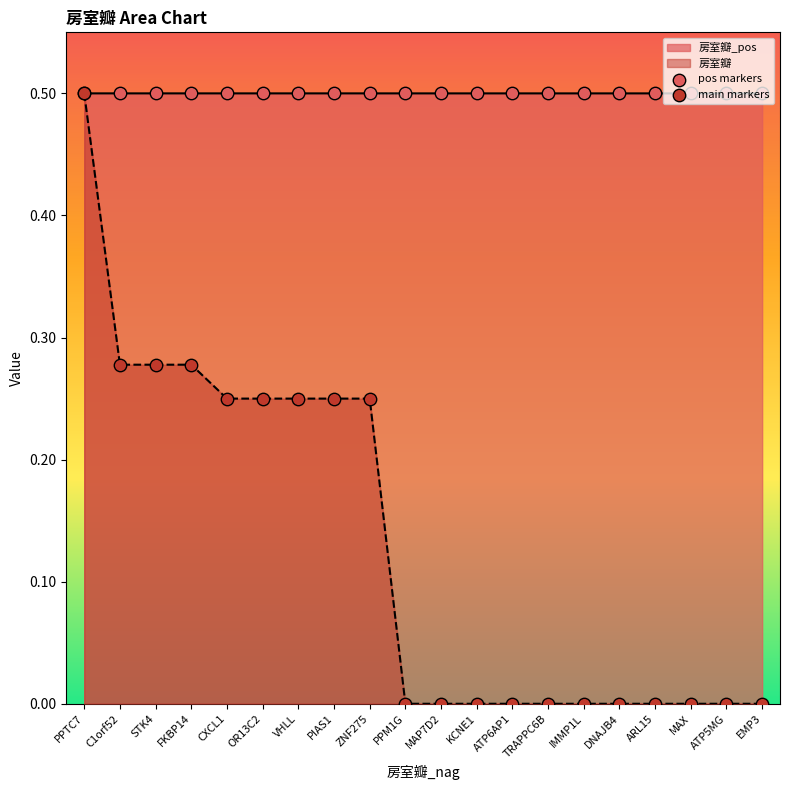

What is the total value across all series at MAX?

0.5